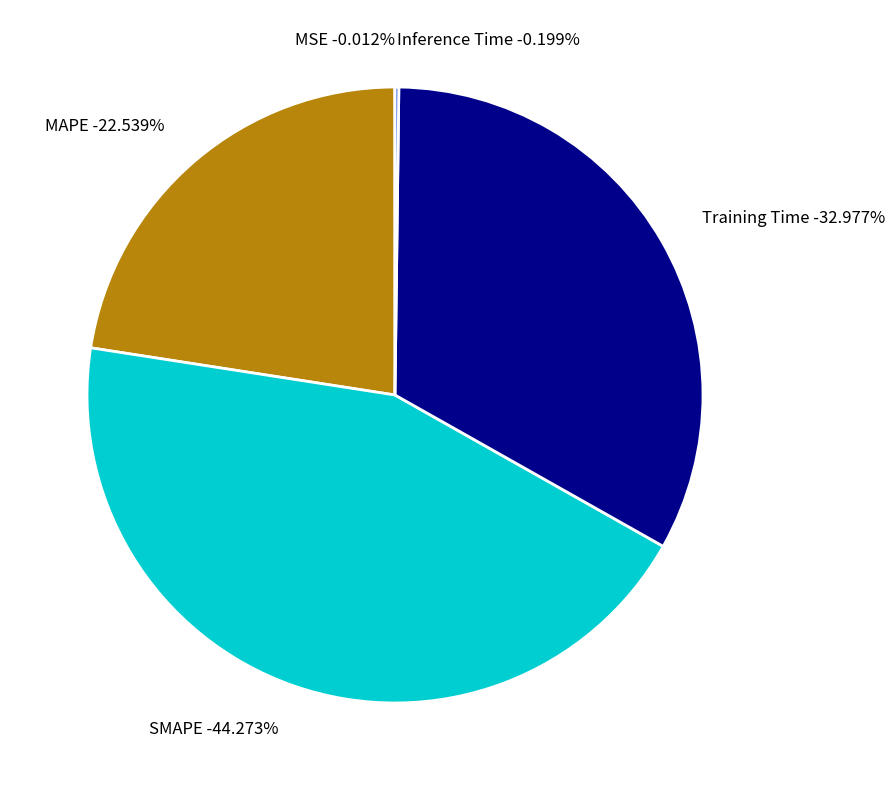

To the nearest percent, what is the combined percentage of MAPE and Training Time?

56%